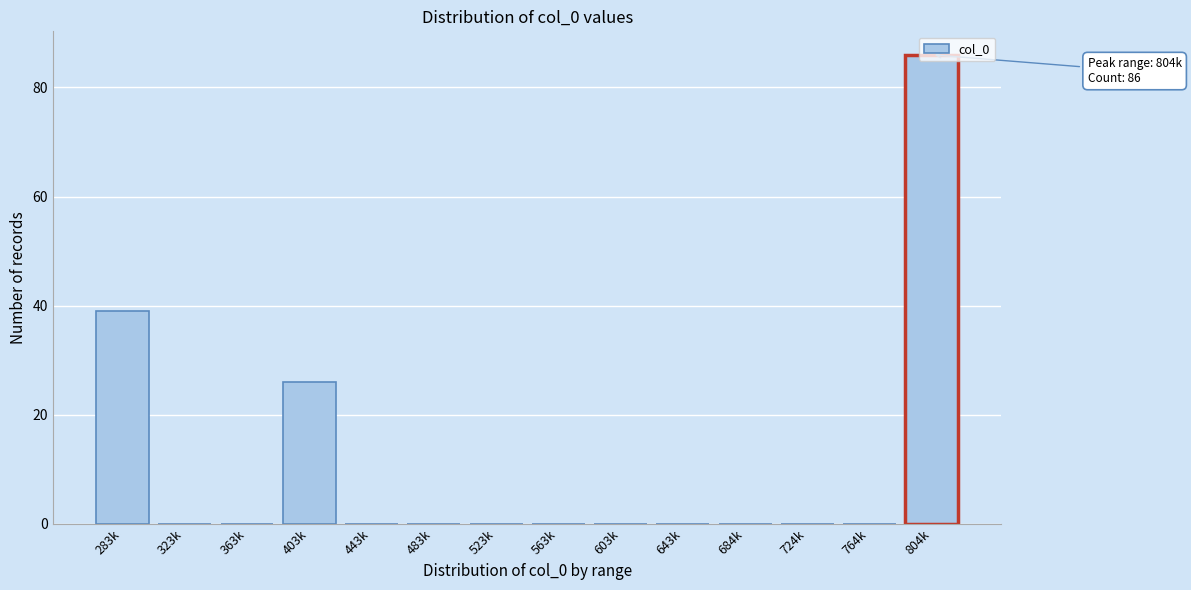

Between 323k and 804k, which is larger?

804k